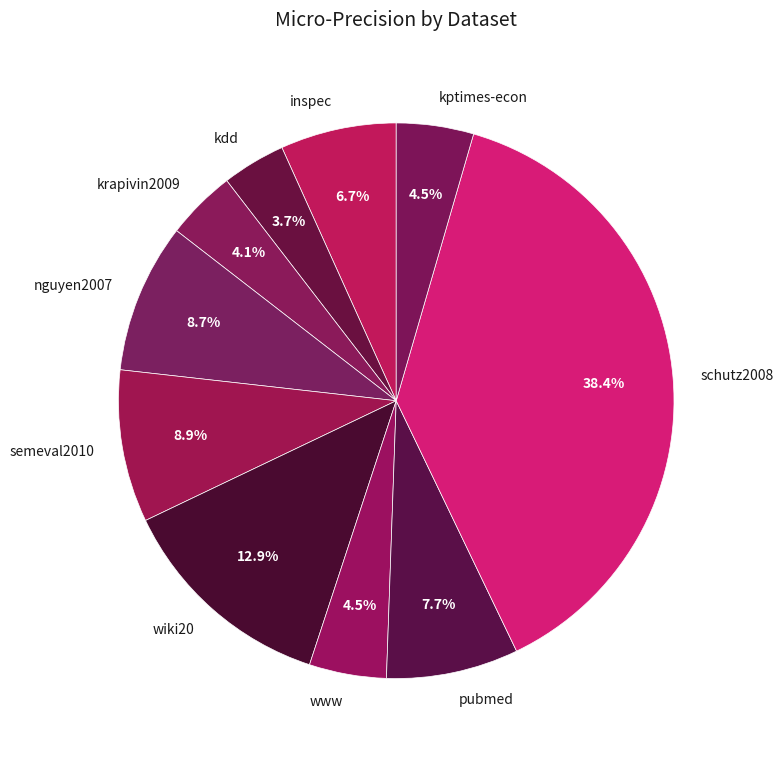

Combined, what portion of the pie is kptimes-econ and kdd?

8.2%